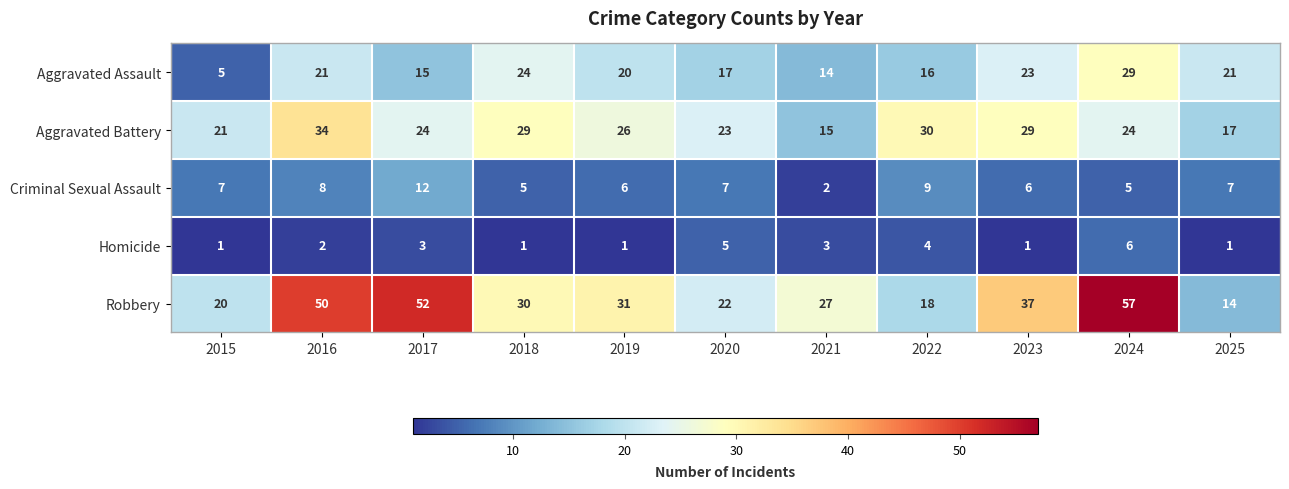

True or false: Robbery has a value of 22 at 2020.

True